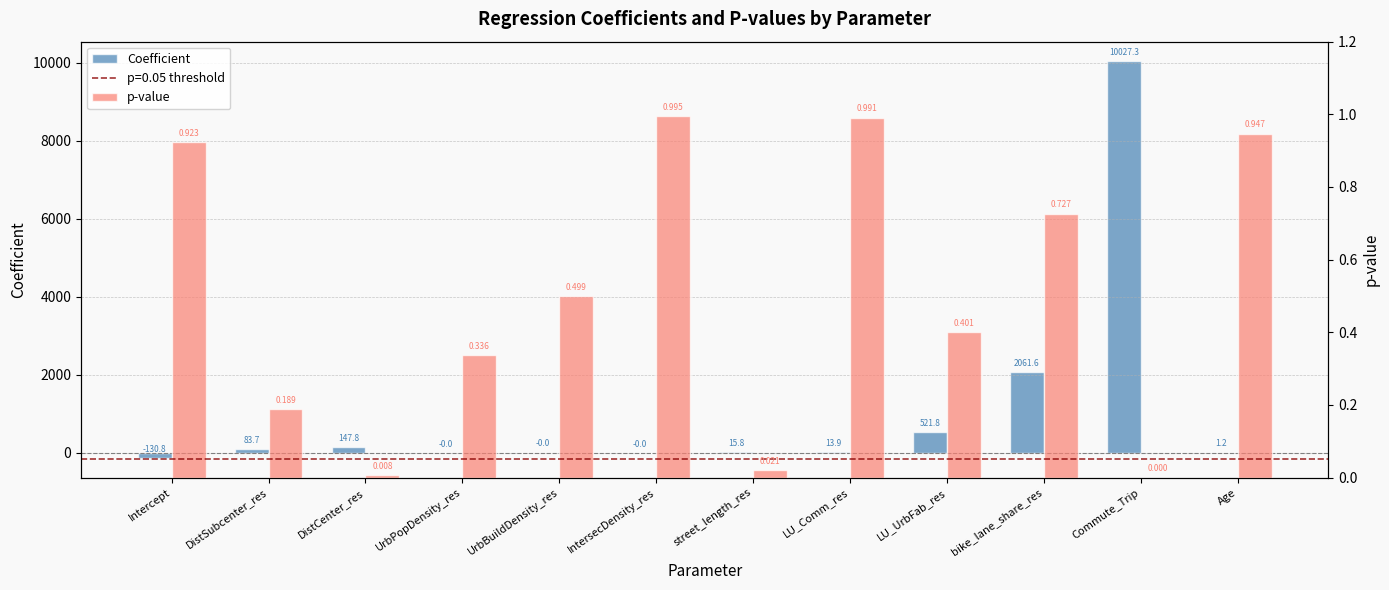

Which has a higher value, DistCenter_res or UrbBuildDensity_res?

DistCenter_res